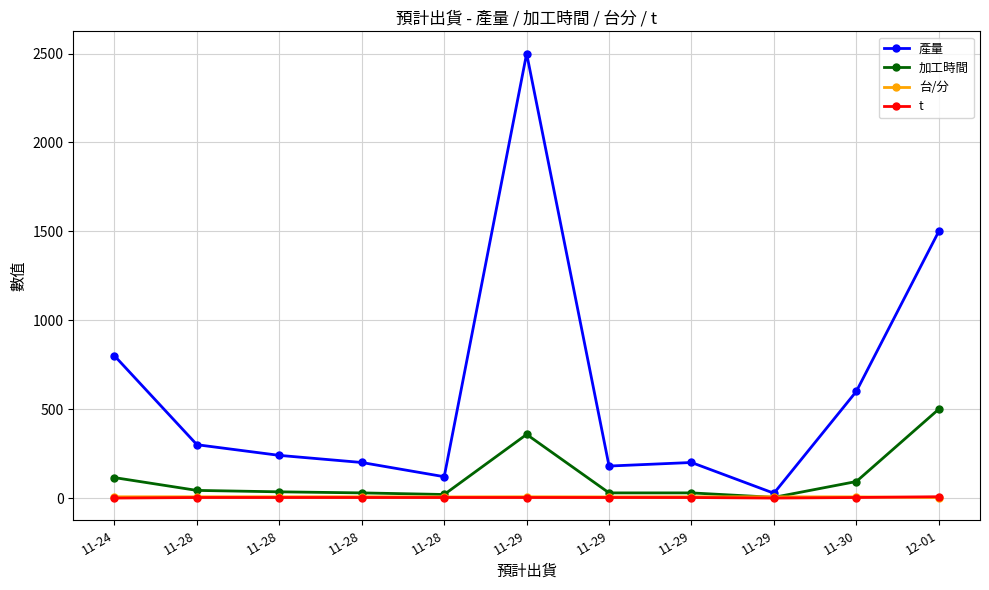

Rank the categories by 台/分 value from lowest to highest.

12-01, 11-28, 11-29, 11-30, 11-24, 11-28, 11-28, 11-28, 11-29, 11-29, 11-29